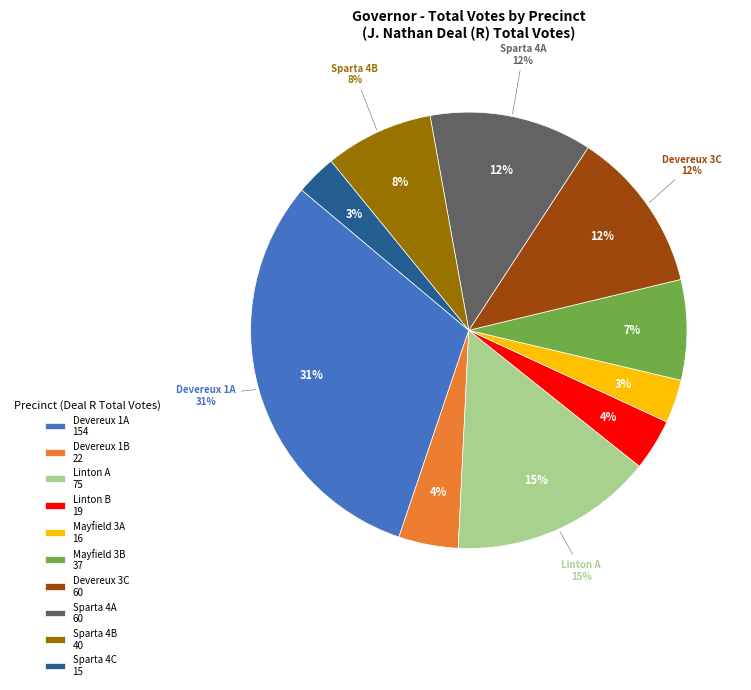

To the nearest percent, what is the difference between the Sparta 4B and Devereux 1A slice percentages?

23%